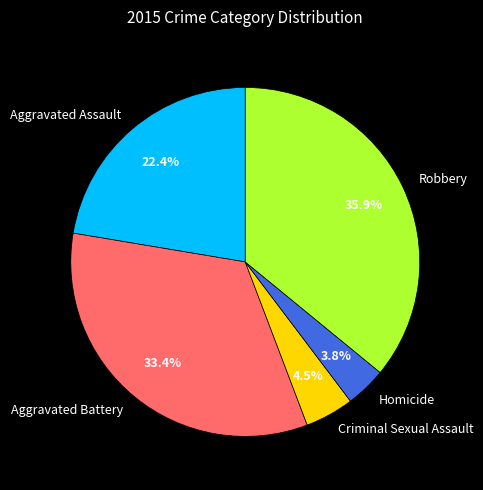

How many segments does this pie chart have?

5